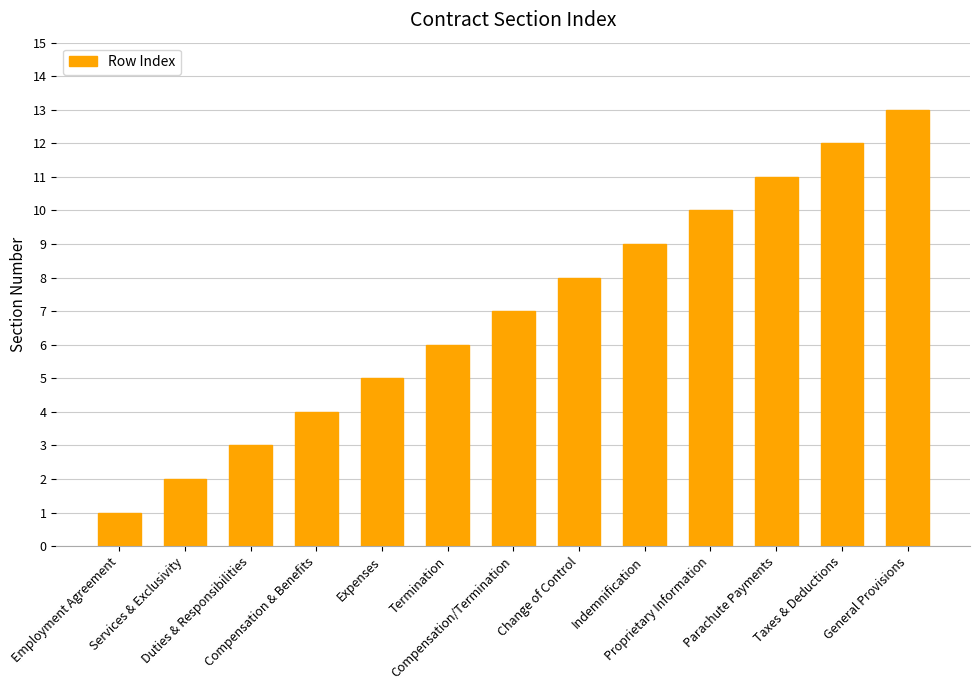

Reading left to right, list all the values displayed in this chart.

Employment Agreement=1	Services & Exclusivity=2	Duties & Responsibilities=3	Compensation & Benefits=4	Expenses=5	Termination=6	Compensation/Termination=7	Change of Control=8	Indemnification=9	Proprietary Information=10	Parachute Payments=11	Taxes & Deductions=12	General Provisions=13